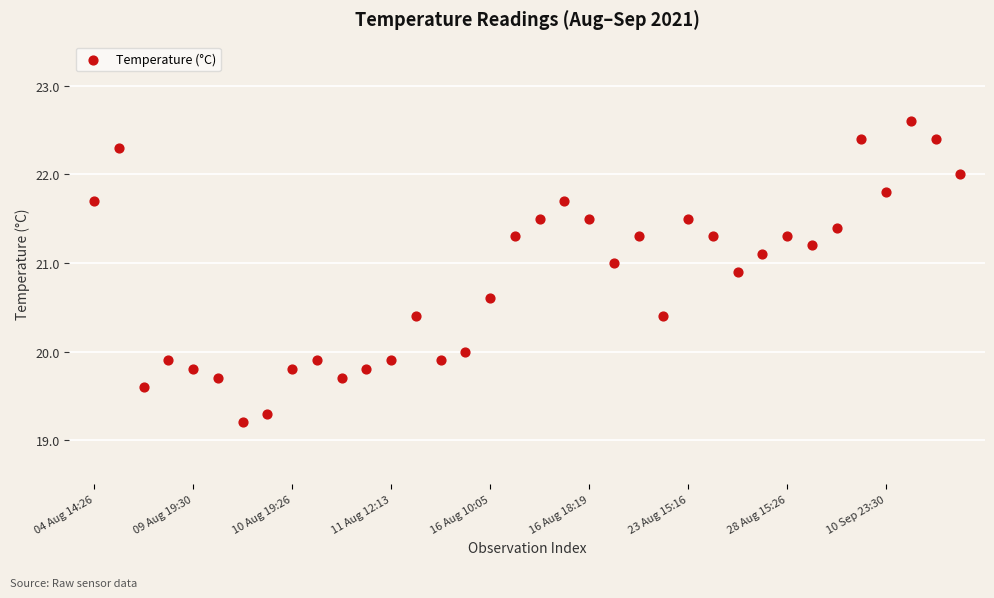

What is the range of Y values (max minus min)?

3.4